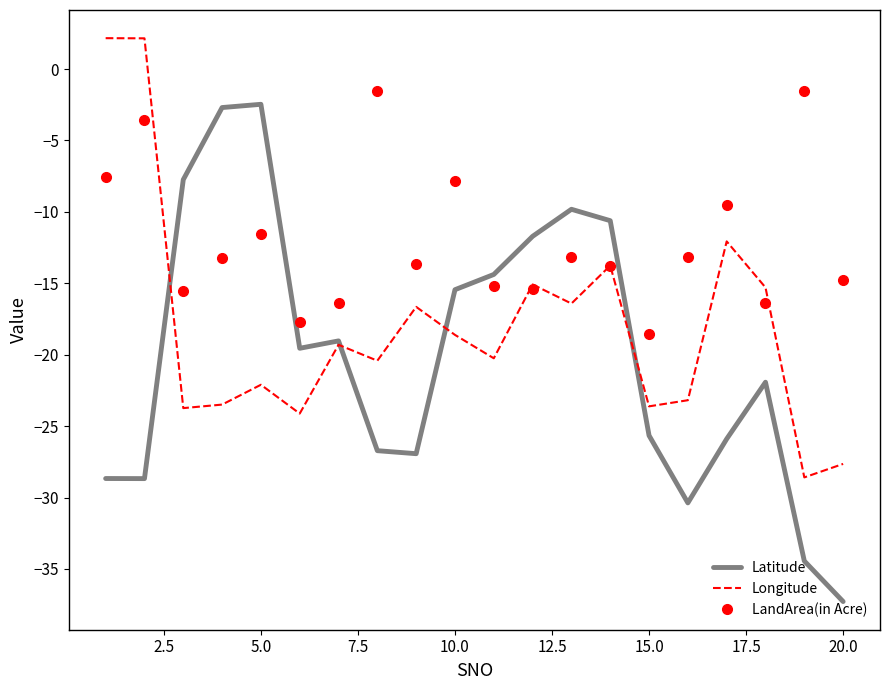

What is the difference between the maximum and minimum values in the Longitude series?

30.8